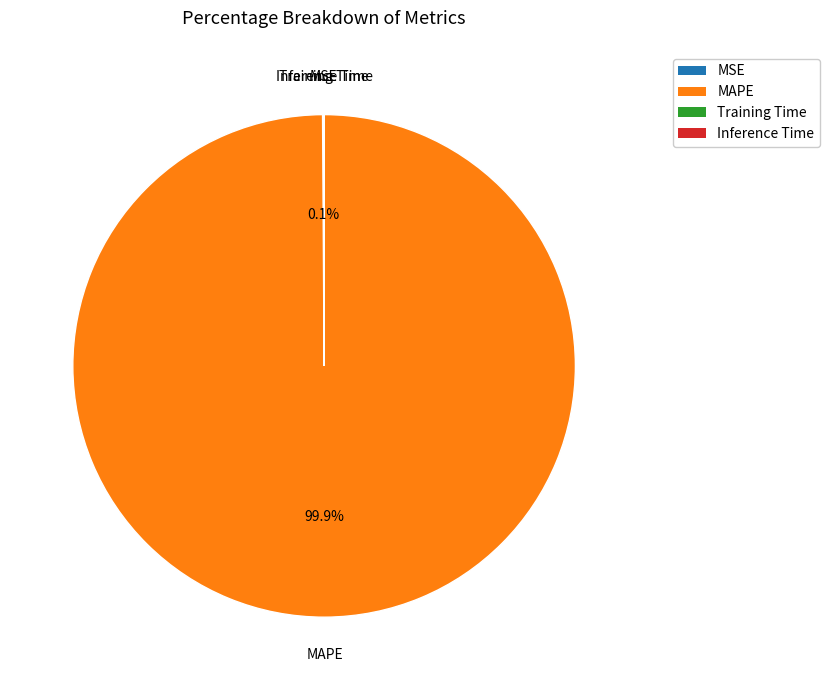

Which slice represents more than half of the pie?

MAPE